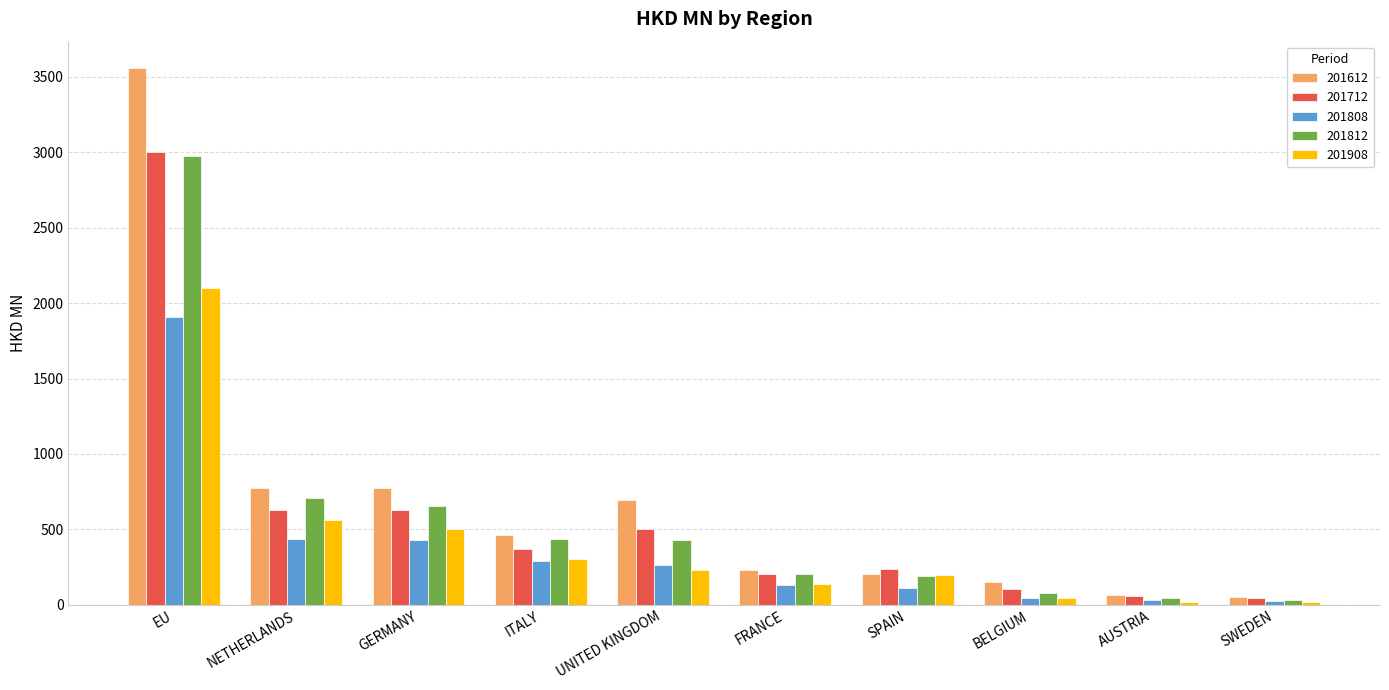

At how many categories does at least one series exceed 1392?

1